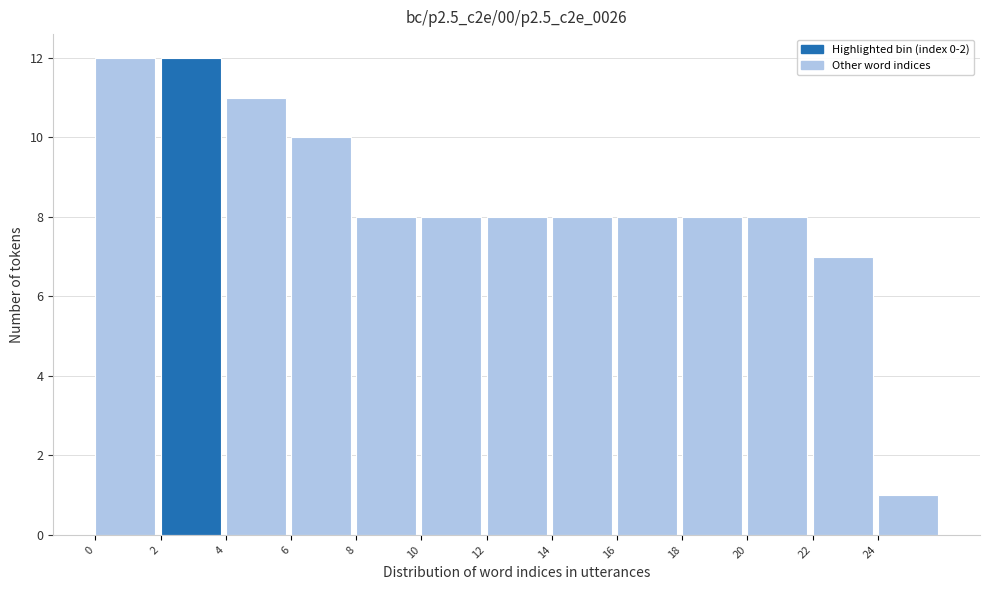

How tall is the bar that spans 14 to 16 on the x-axis? The values are not printed on the chart, so give them approximately, as read against the axis.

8